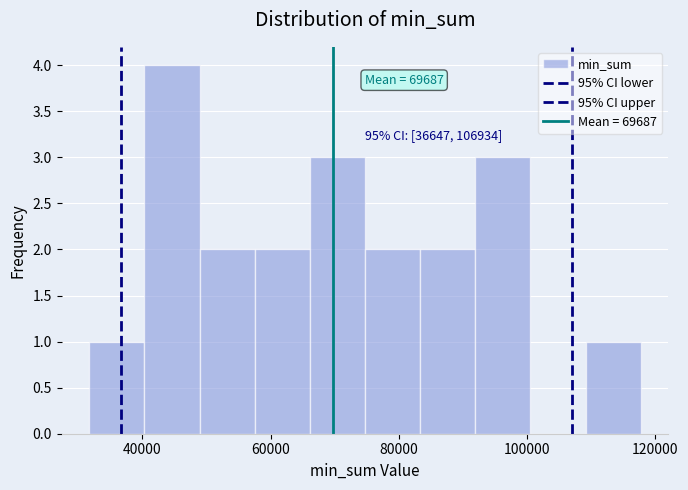

Over which range of the x-axis is the bar tallest?

40000 to 48000